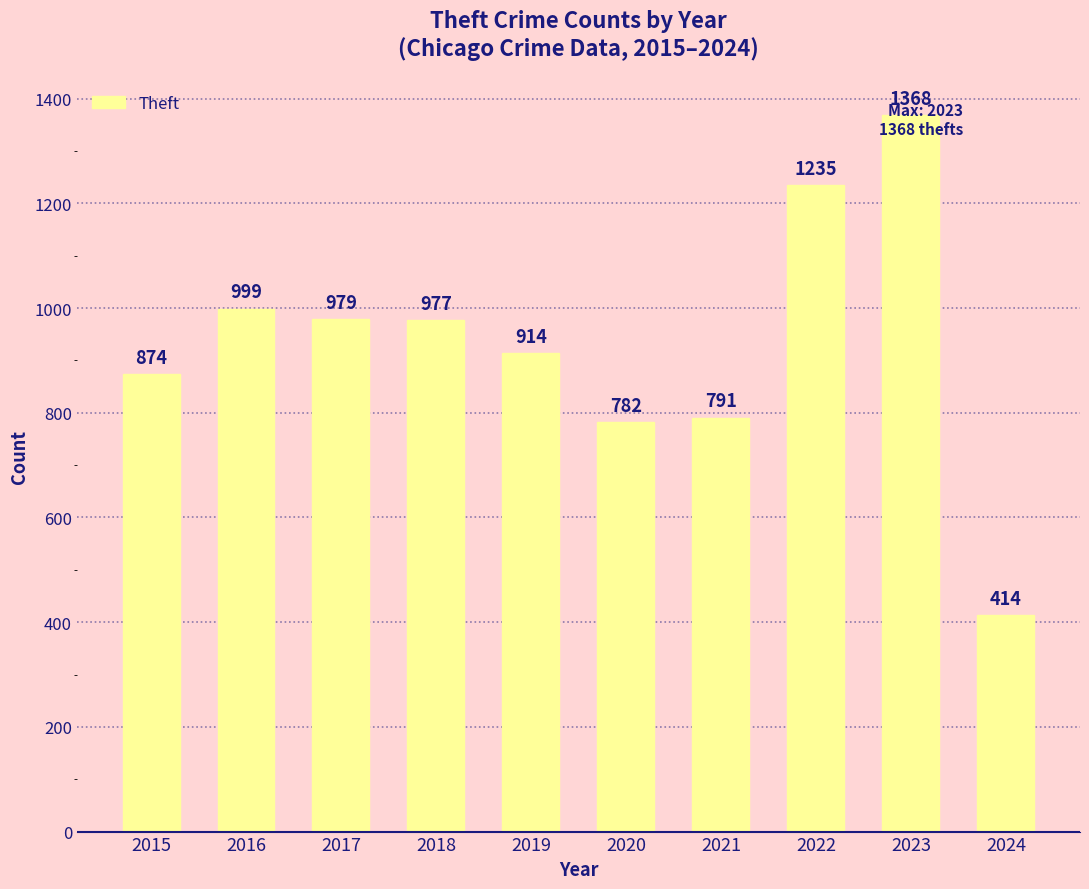

What is the difference between the second highest and minimum values?

821